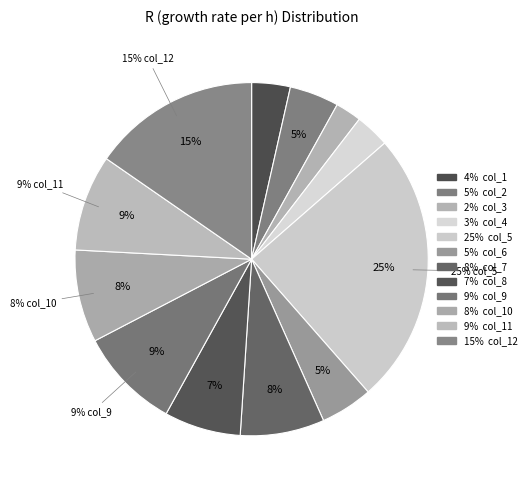

Count the number of slices in the pie.

12